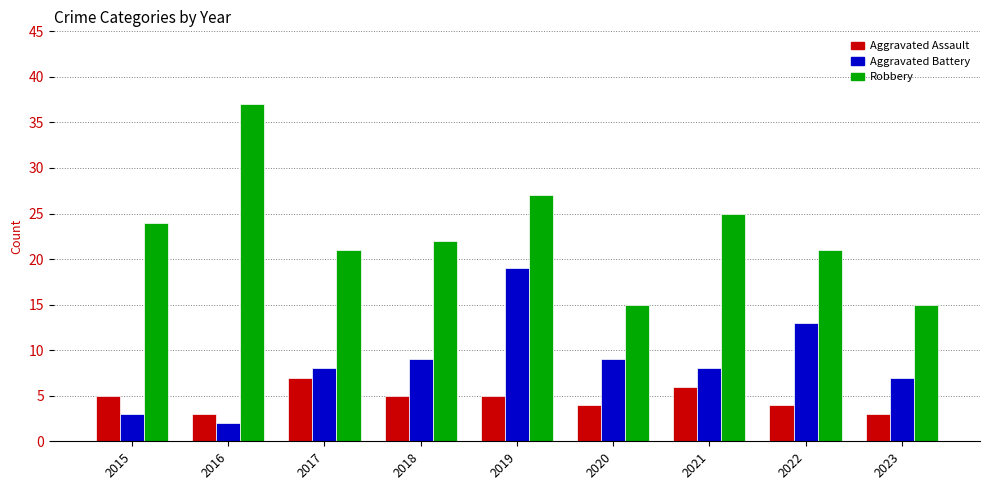

Rank the series by their average value, from highest to lowest.

Robbery, Aggravated Battery, Aggravated Assault